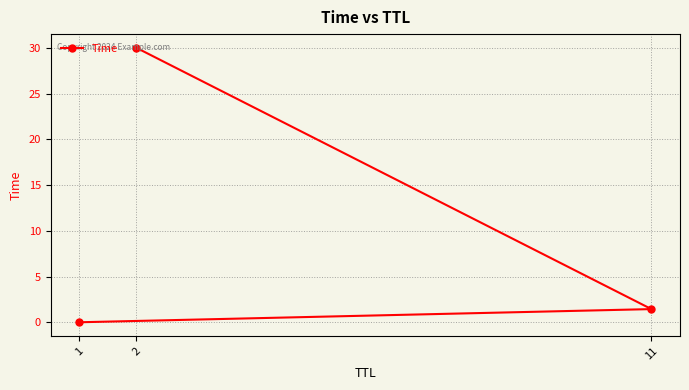

What is the maximum value shown in the chart?

30.0